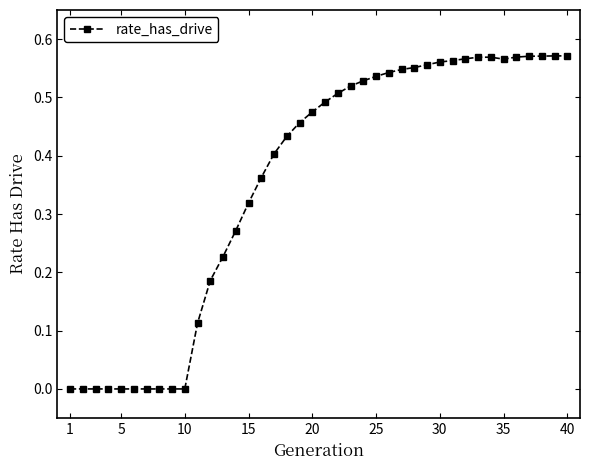

How many lines are shown in the chart?

1